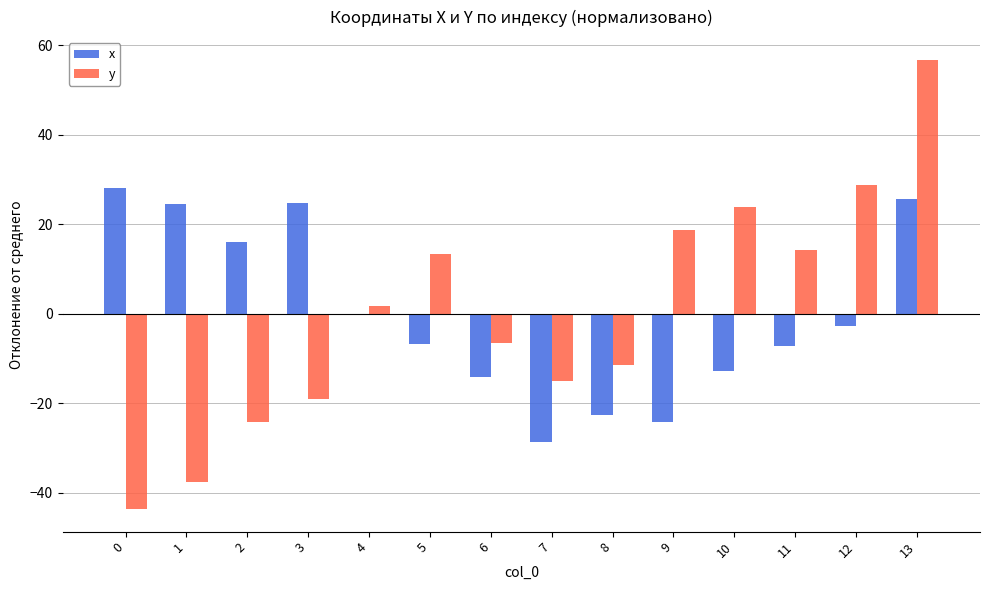

Where is y nearest to the value 6?

4